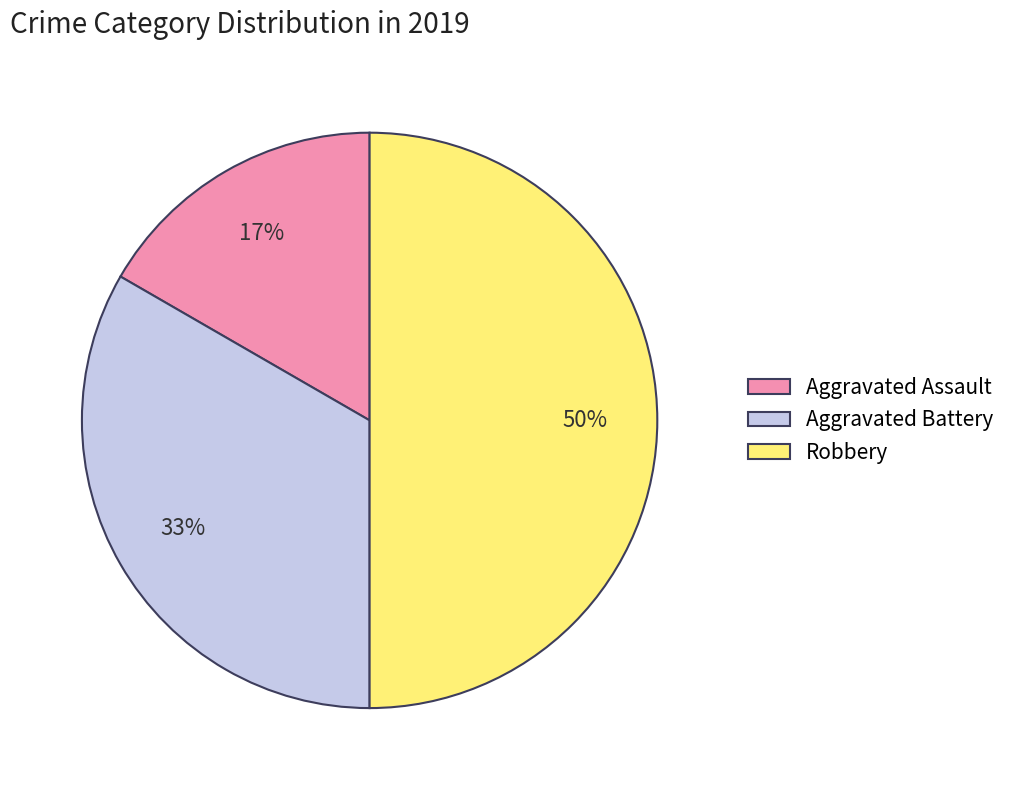

To the nearest percent, what is the average slice percentage?

33%